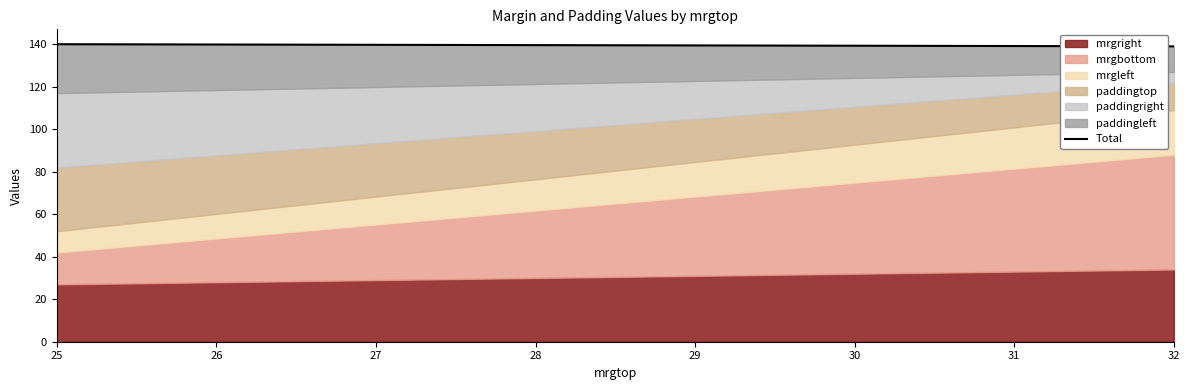

Does the chart display data point markers on the line(s)?

No